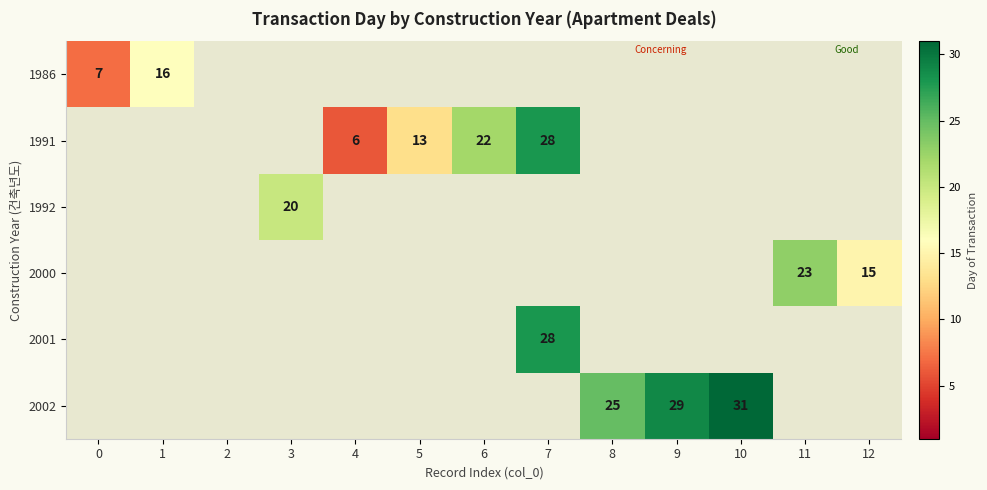

At how many categories does at least one series exceed 5?

12